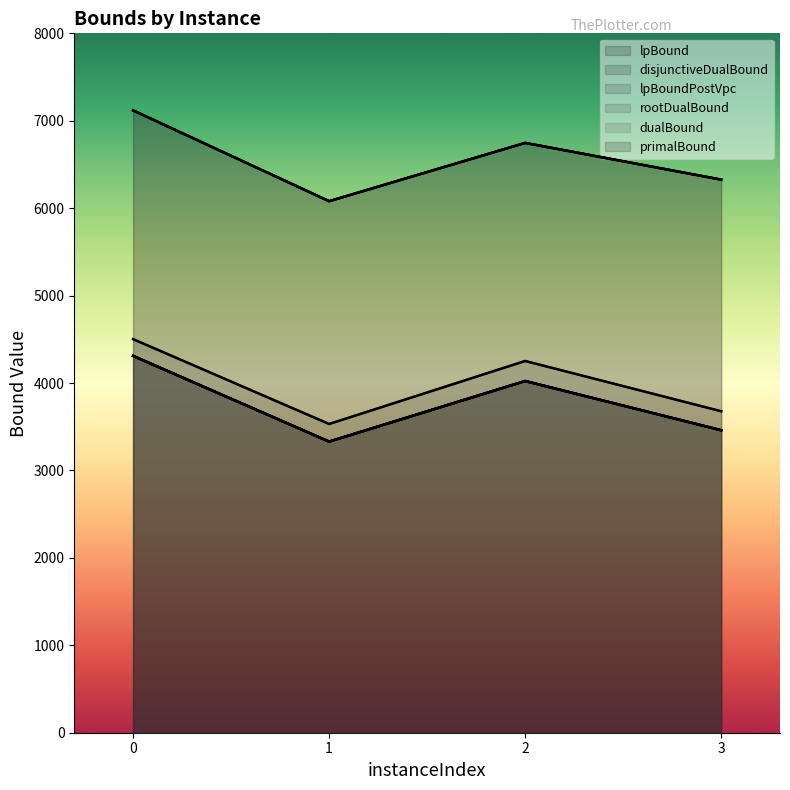

How many lines are shown in the chart?

6